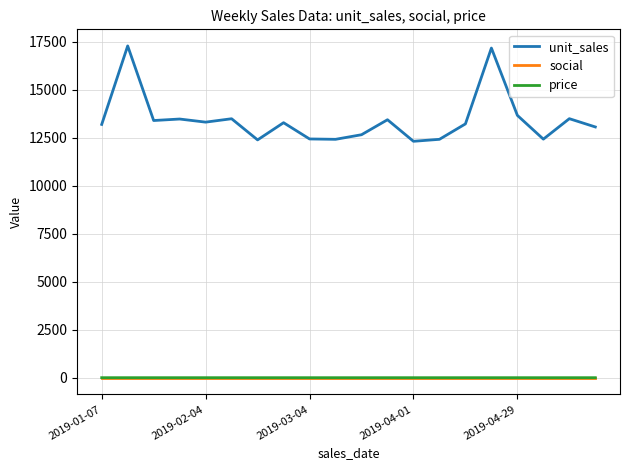

Which series has the largest range (max minus min)?

unit_sales